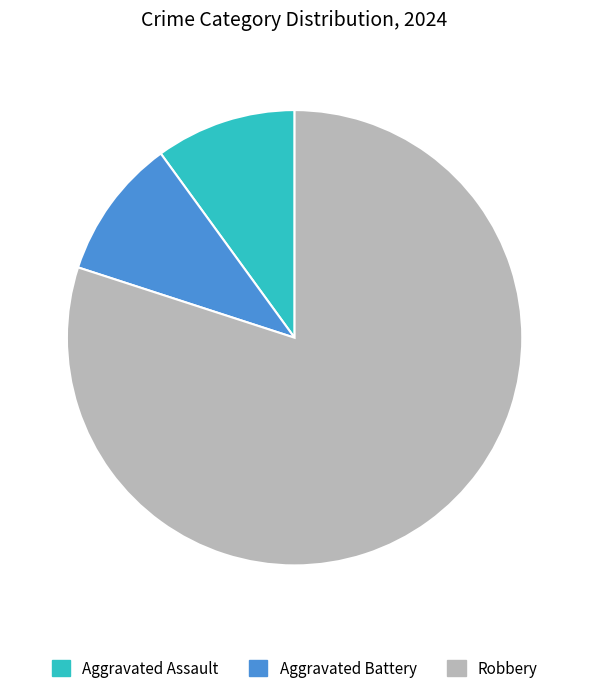

Approximately how many times larger is the value at Aggravated Assault compared to Aggravated Battery?

1.0